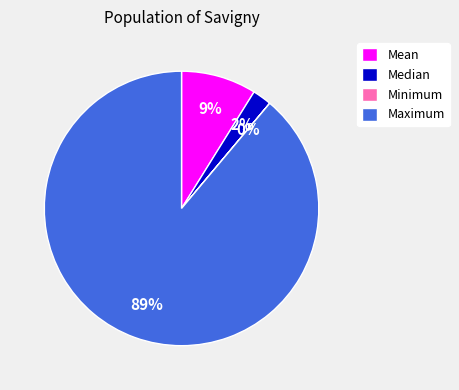

To the nearest percent, what percentage of the pie is Median?

2%